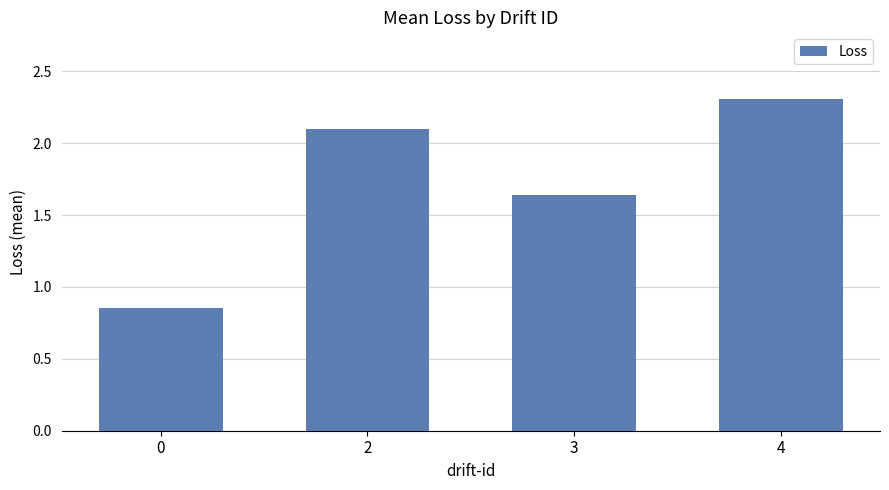

What is the average value?

1.7